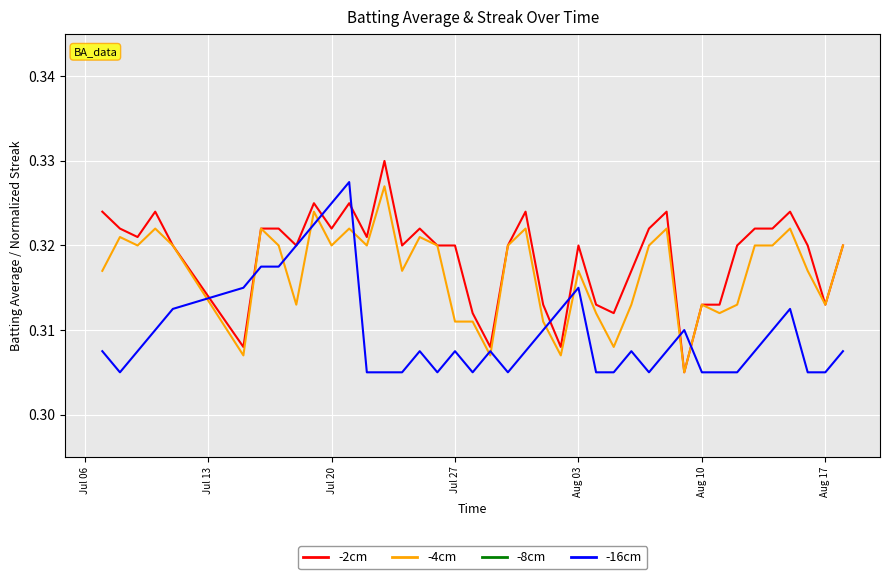

How many -2cm values are between 0 and 1?

40